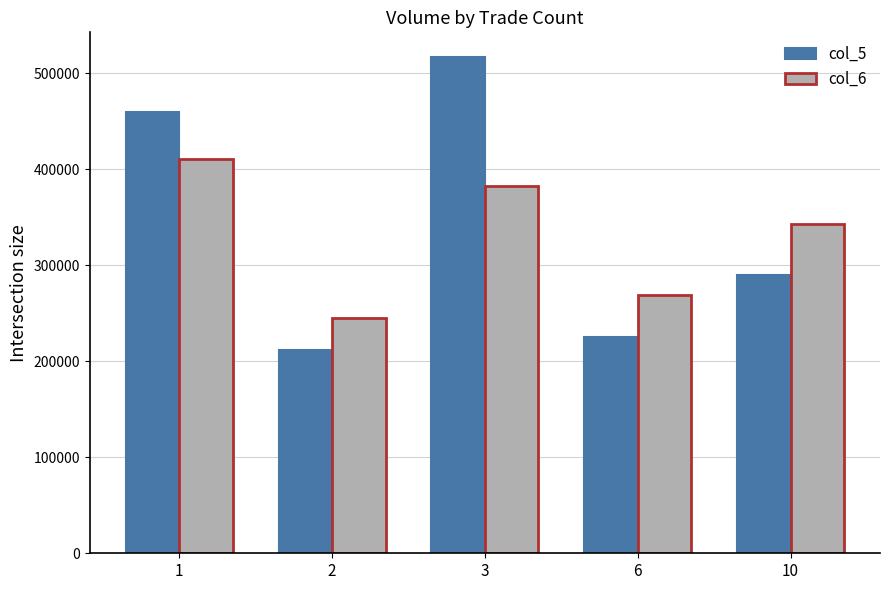

The col_6 series shows 379457 at 2. True or false?

False